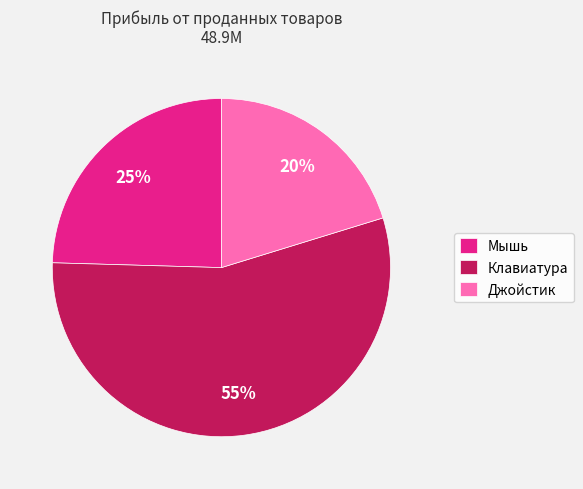

Which has a higher value, Джойстик or Мышь?

Мышь